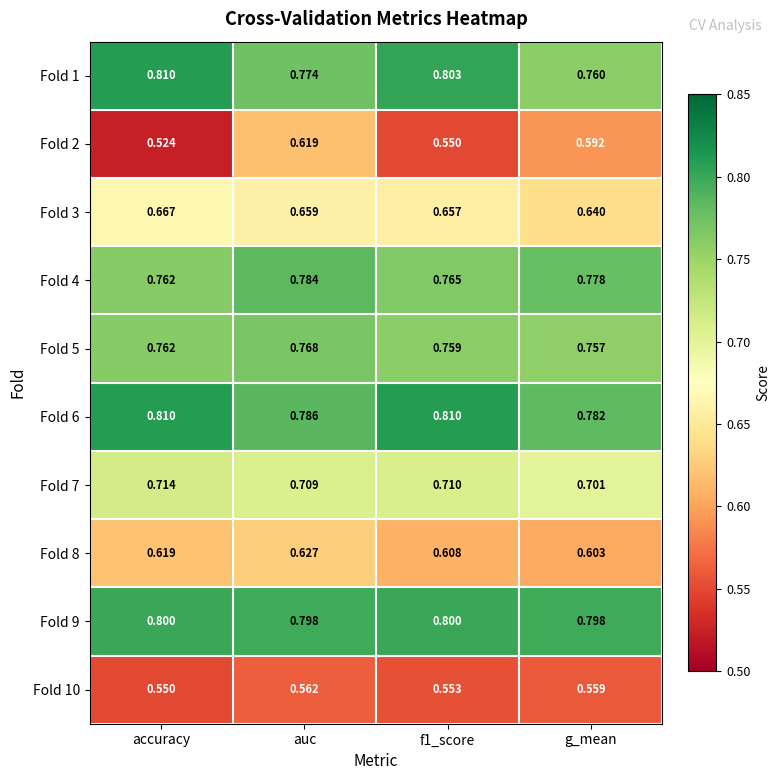

Which category has the lowest value in the Fold 6 series?

g_mean